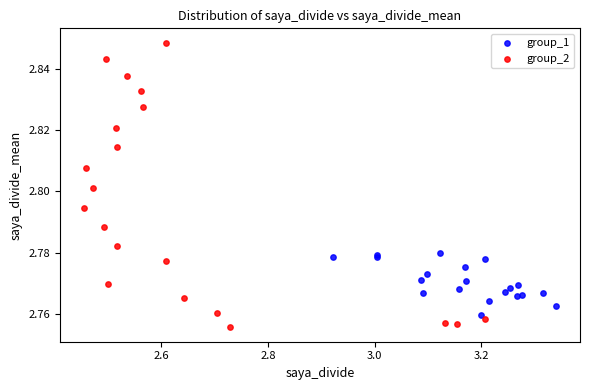

What are all the series names shown in the legend?

group_1, group_2